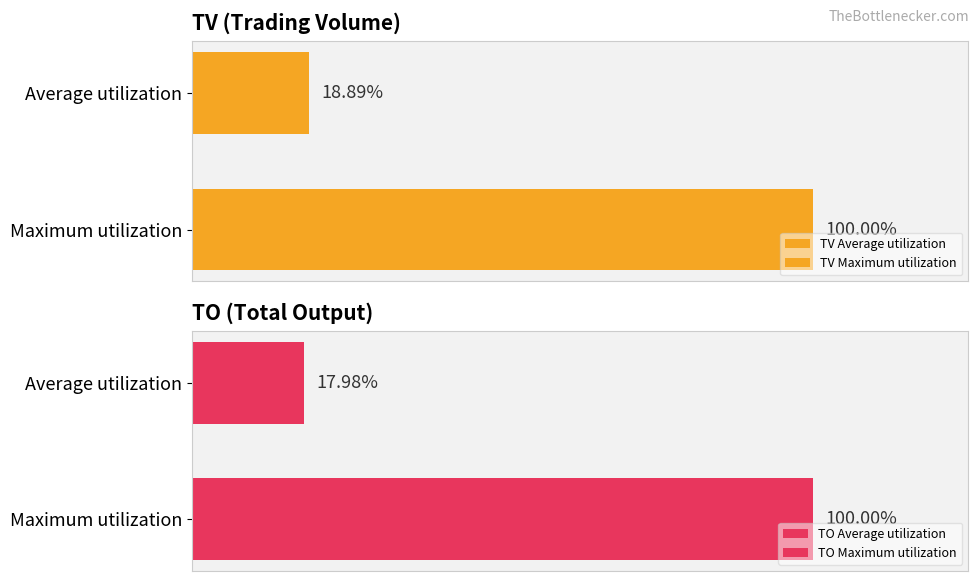

Rank the series by their maximum value, from highest to lowest.

TO, TV